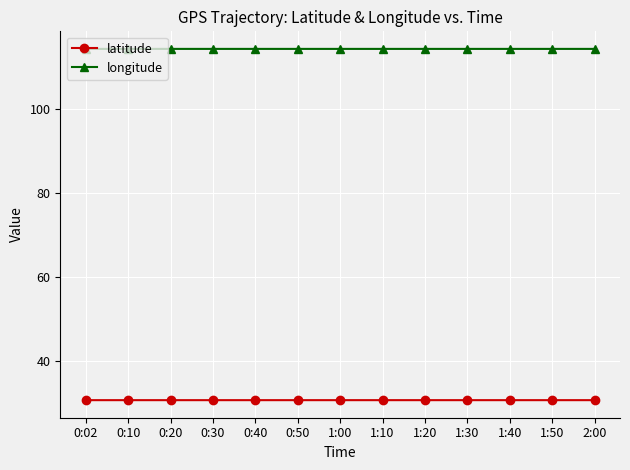

What is the lowest value of the latitude series?

30.6